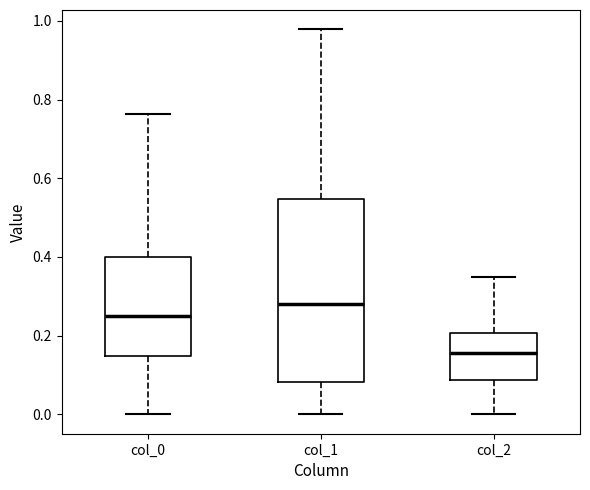

Which box has the highest median line?

col_1